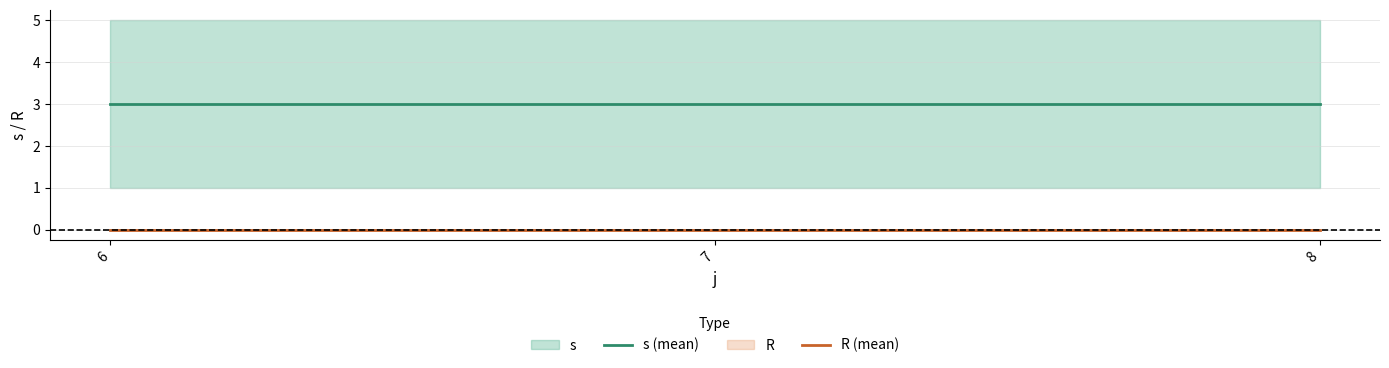

Is it true that s (mean) equals 3 at 8?

True